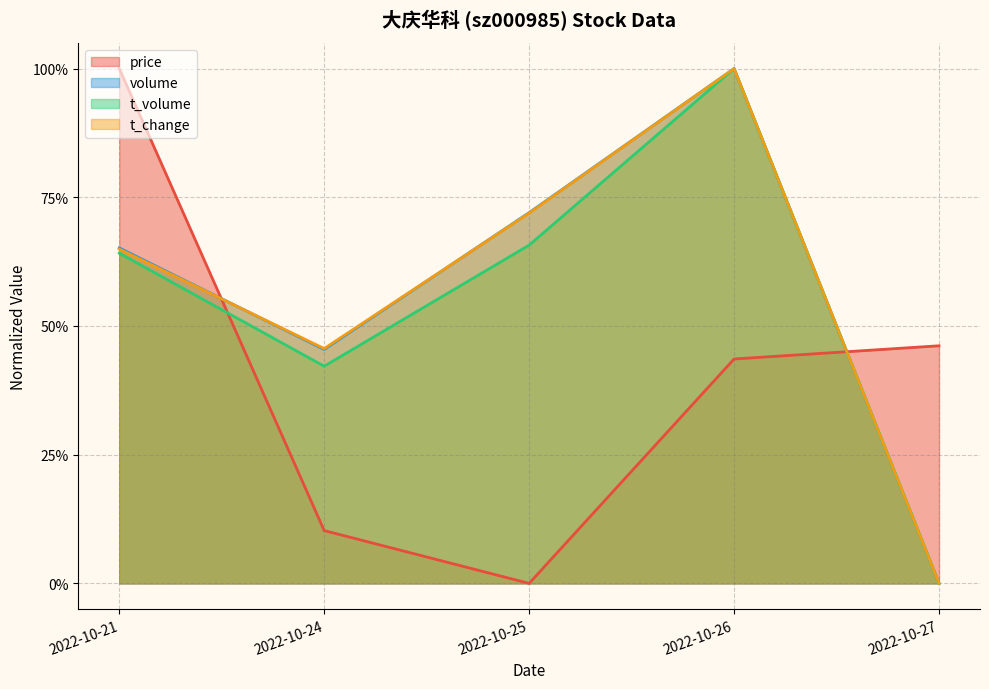

Reading right to left, extract all data points from this chart.

price: 0.5	0.4	0.0	0.1	1.0
volume: 0.0	1.0	0.7	0.5	0.7
t_volume: 0.0	1.0	0.7	0.4	0.6
t_change: 0.0	1.0	0.7	0.5	0.6